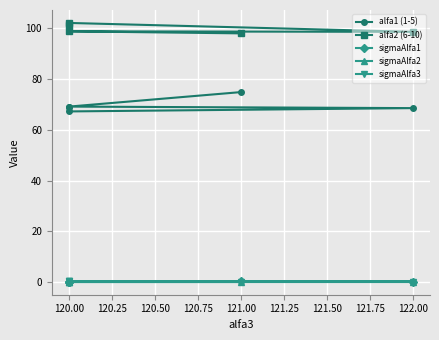

True or false: sigmaAlfa3 has more than 0 points higher than both neighbors.

True